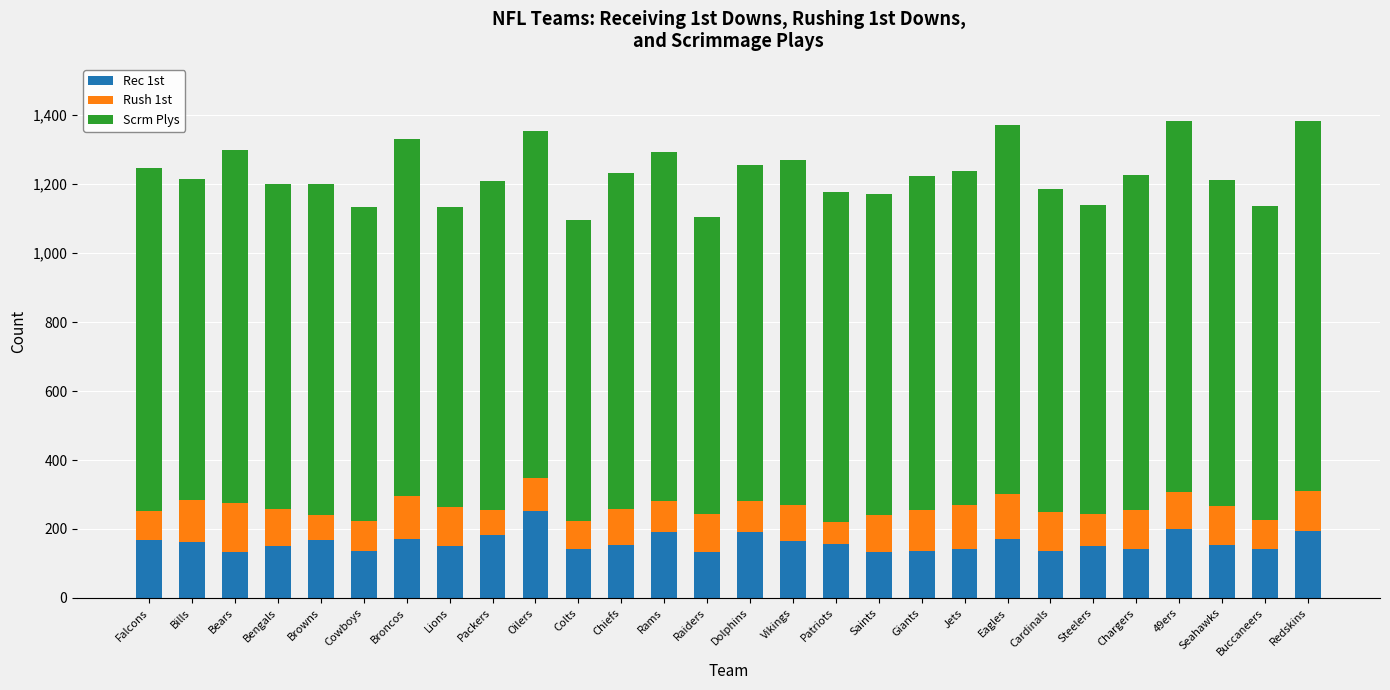

What is the total value across all series at Lions?

1133